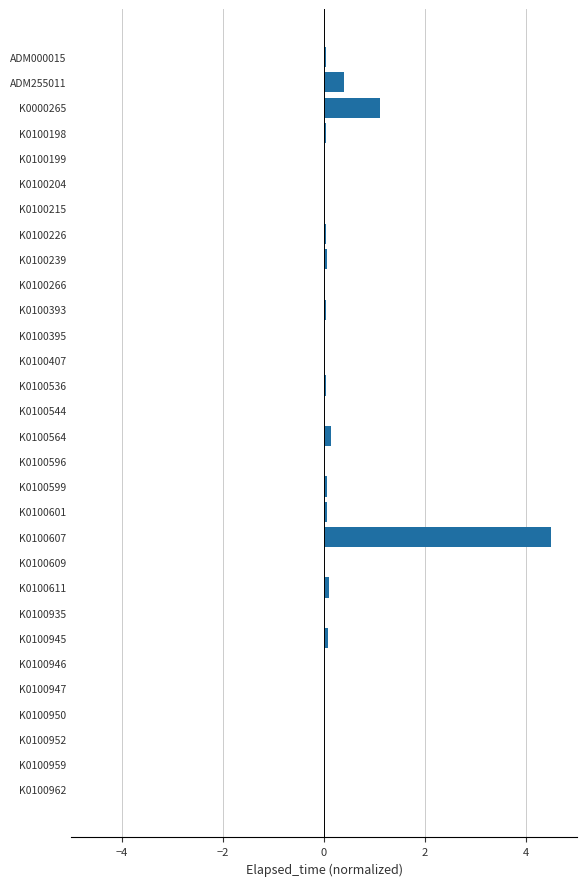

The value at K0000265 is 1.1. True or false?

True